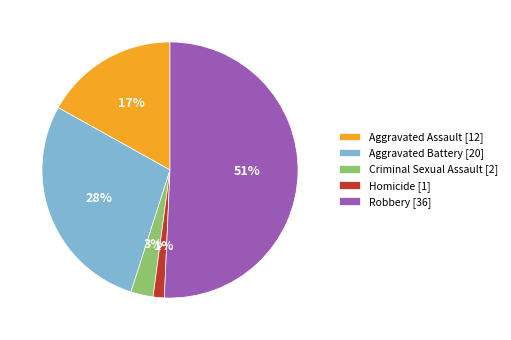

To the nearest percent, what is the combined percentage of Robbery [36] and Criminal Sexual Assault [2]?

54%